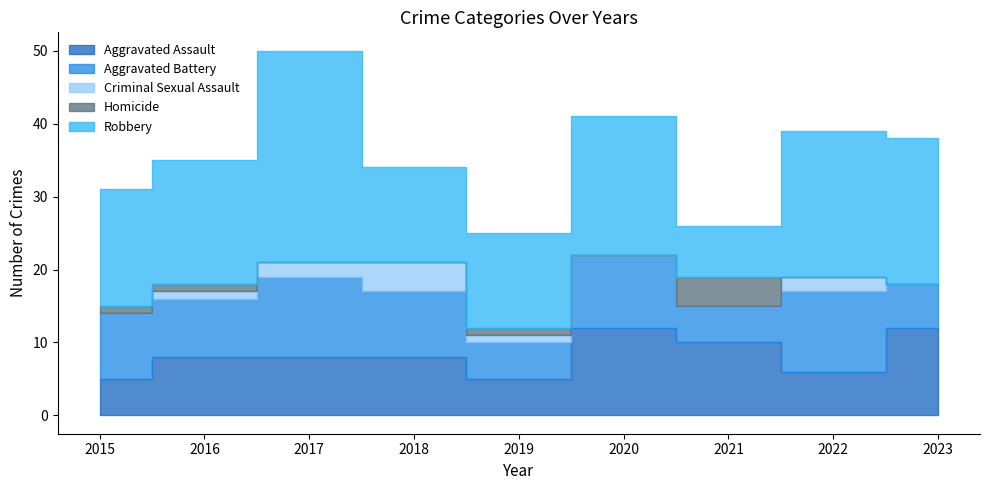

Rank the series at 2021 from lowest to highest value.

Criminal Sexual Assault, Homicide, Aggravated Battery, Robbery, Aggravated Assault